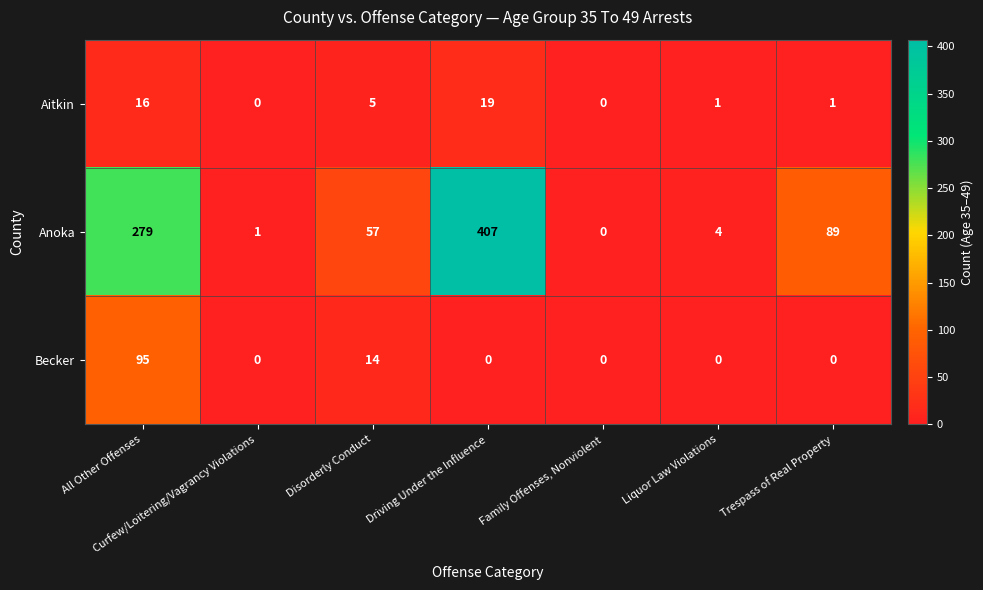

At which label does Anoka reach its minimum?

Family Offenses, Nonviolent